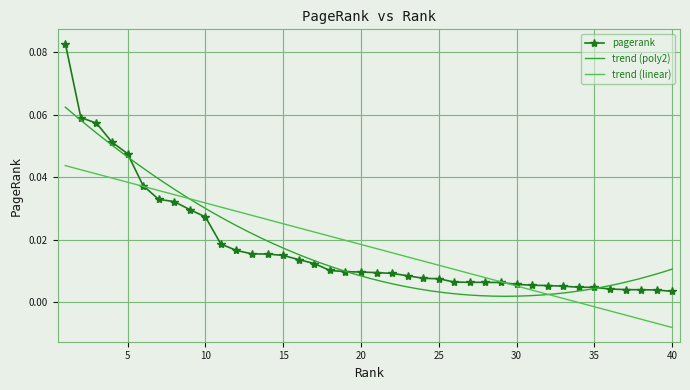

List the labels in order of value, largest first.

1, 2, 3, 4, 5, 6, 7, 8, 9, 10, 11, 12, 13, 14, 15, 16, 17, 18, 19, 20, 21, 22, 23, 24, 25, 26, 27, 28, 29, 30, 31, 32, 33, 34, 35, 36, 37, 38, 39, 40